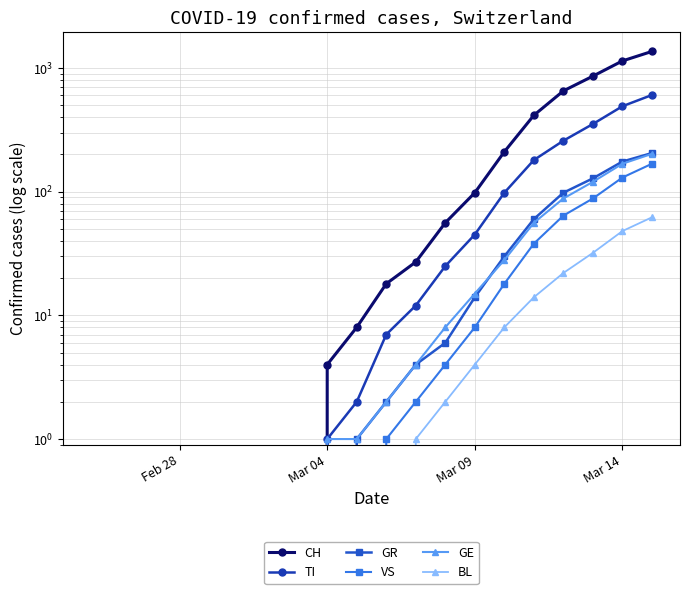

How many distinct data groups are displayed?

6